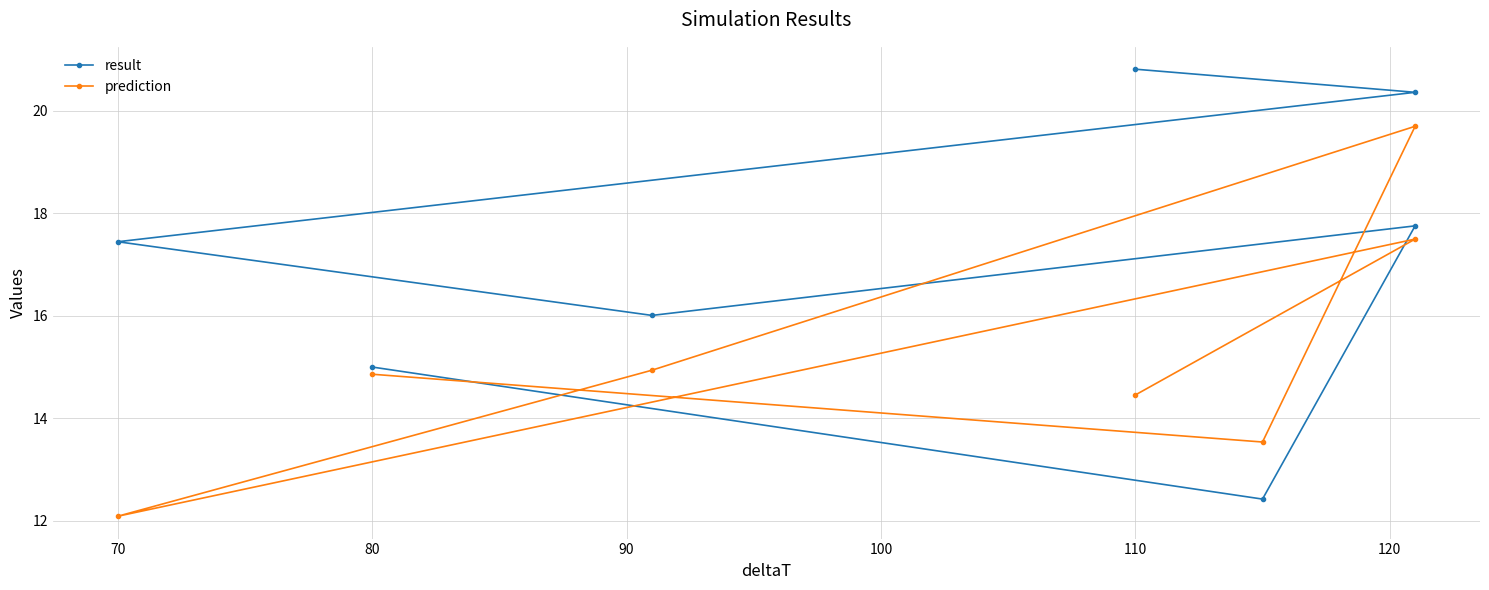

True or false: prediction and result intersect in this chart.

True